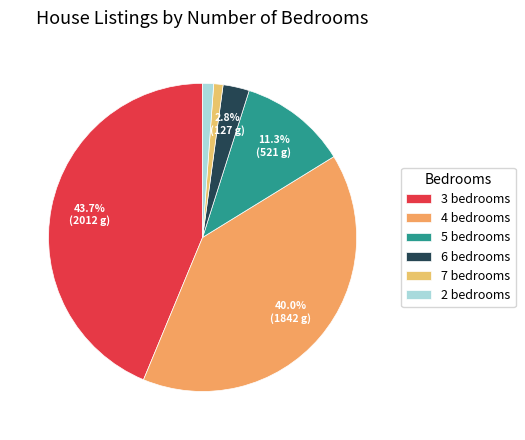

Does 4 bedrooms represent more than half of the total?

No